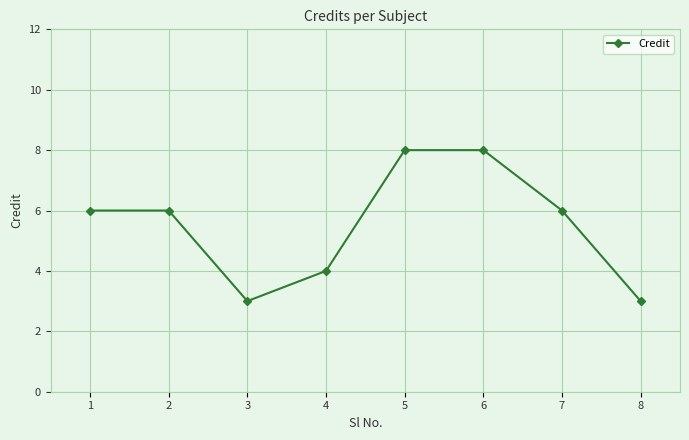

Reading left to right, list all the values displayed in this chart.

6	6	3	4	8	8	6	3